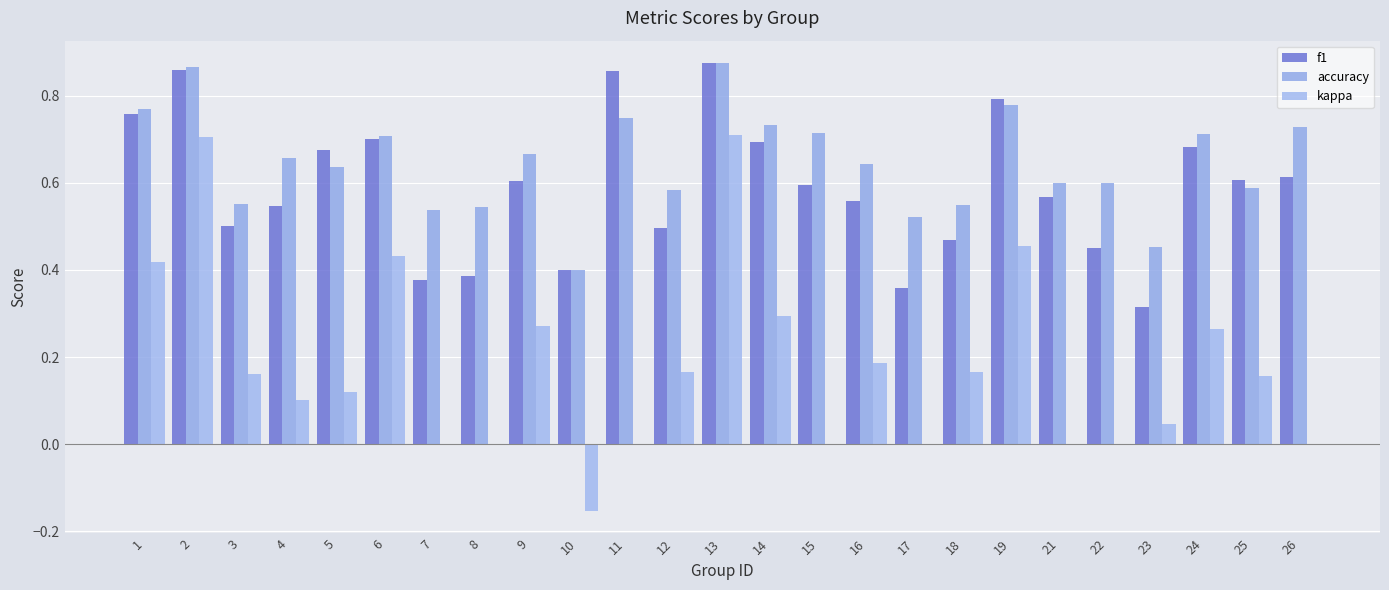

Count the number of data series in this chart.

3